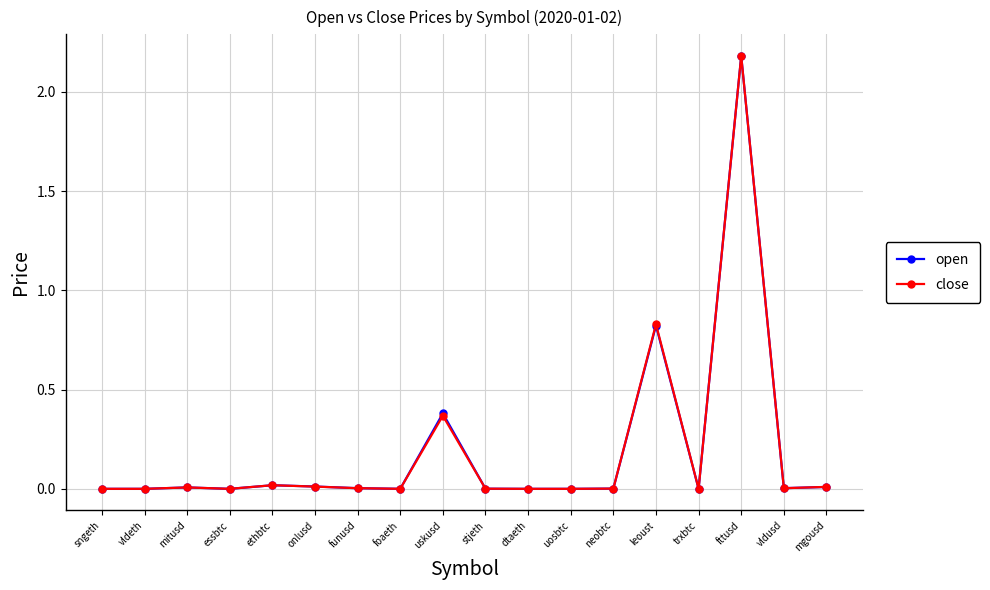

What is the highest value of the close series?

2.2